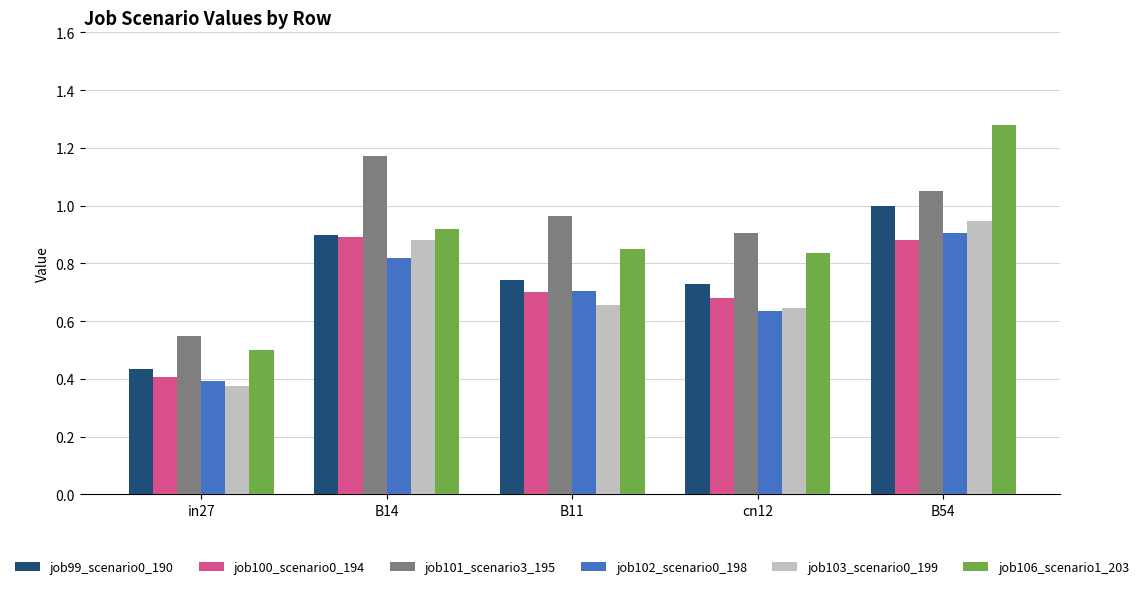

What is the sum of the job101_scenario3_195 values at B54 and B14?

2.2